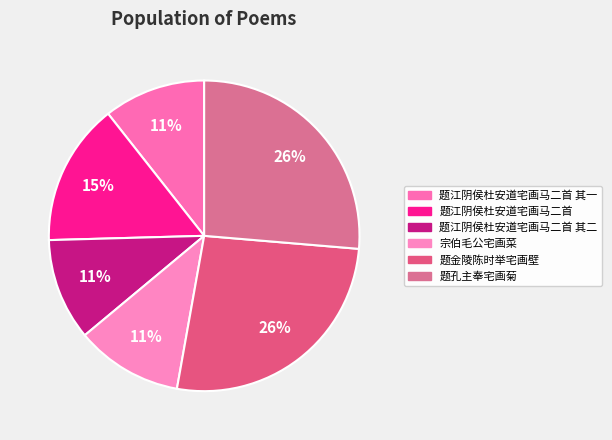

What percentage is the 题江阴侯杜安道宅画马二首 其二 slice, to the nearest percent?

11%